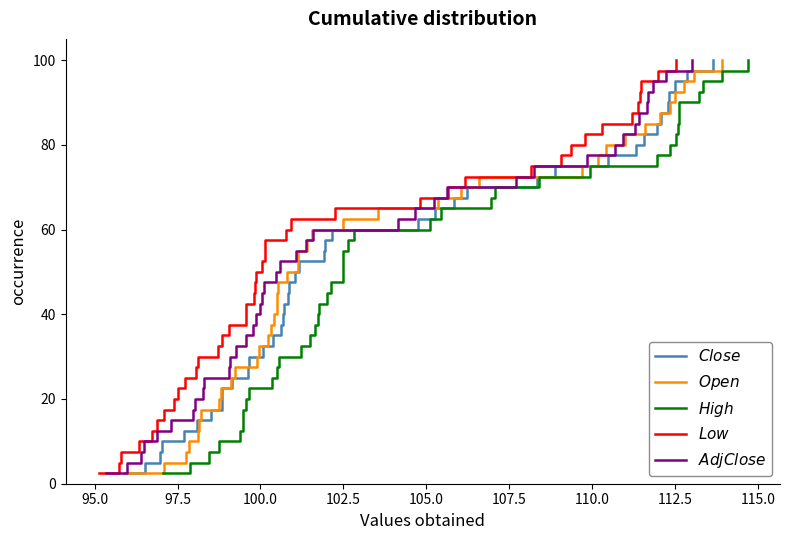

True or false: Adj Close has more than 1 points higher than both neighbors.

False